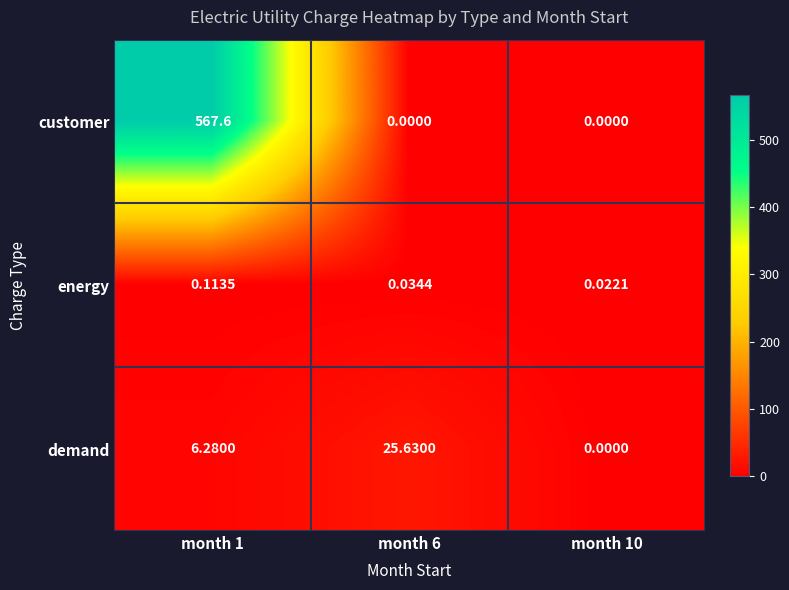

Which series has the widest spread of values?

customer